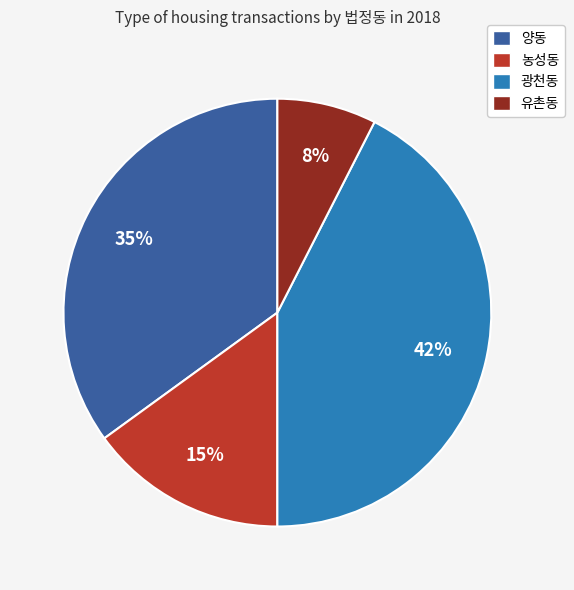

What percentage is the 농성동 slice, to the nearest percent?

15%